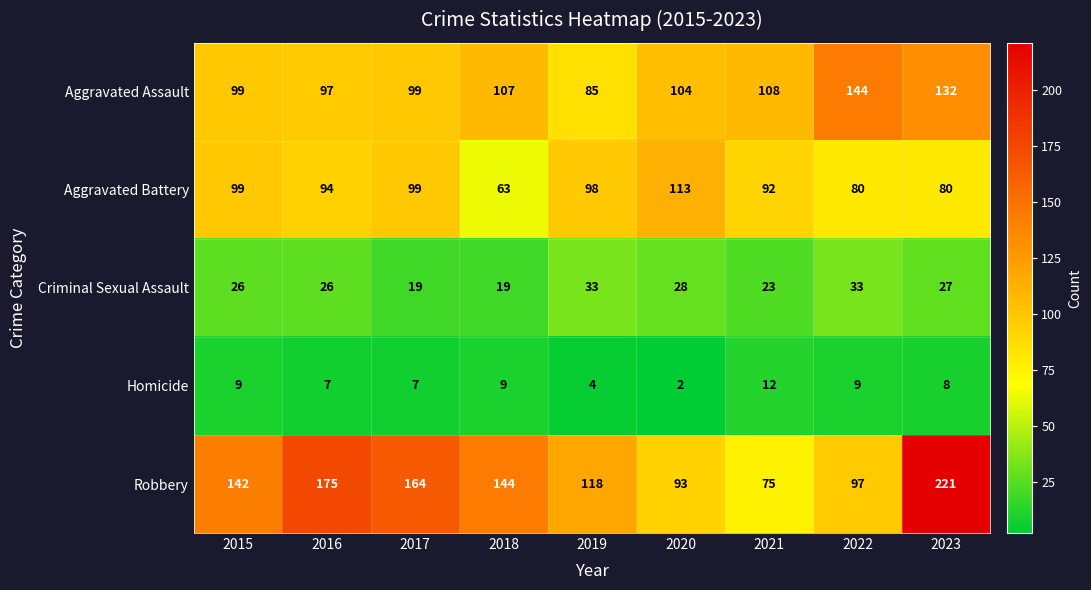

Count the number of data series in this chart.

5